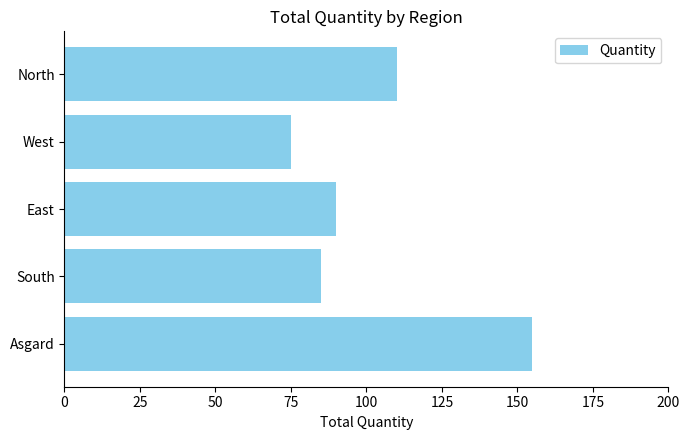

Reading bottom to top, transcribe all the data shown in this chart.

Asgard=155	South=85	East=90	West=75	North=110